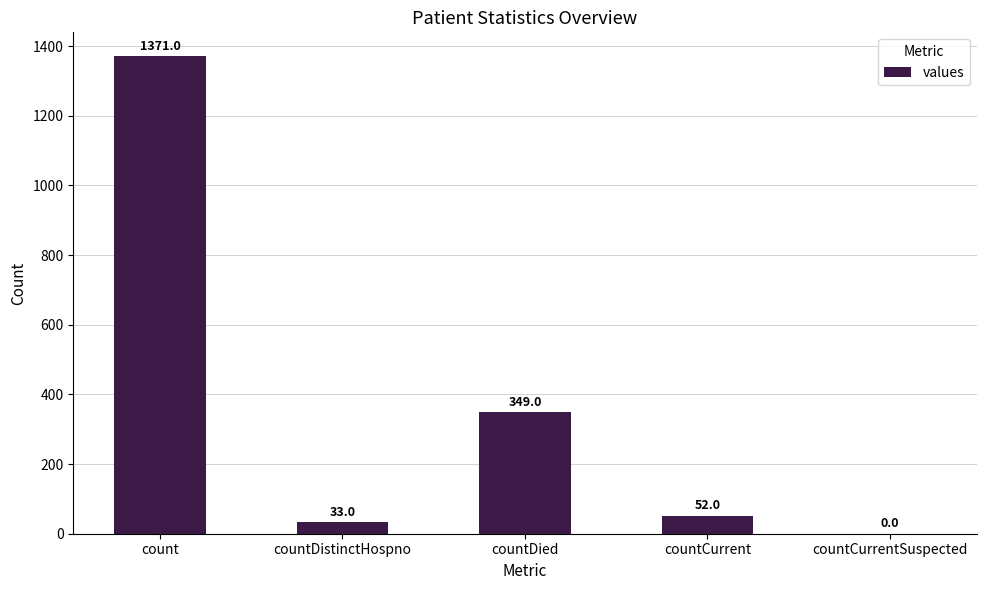

Between countDistinctHospno and countCurrentSuspected, which is larger?

countDistinctHospno